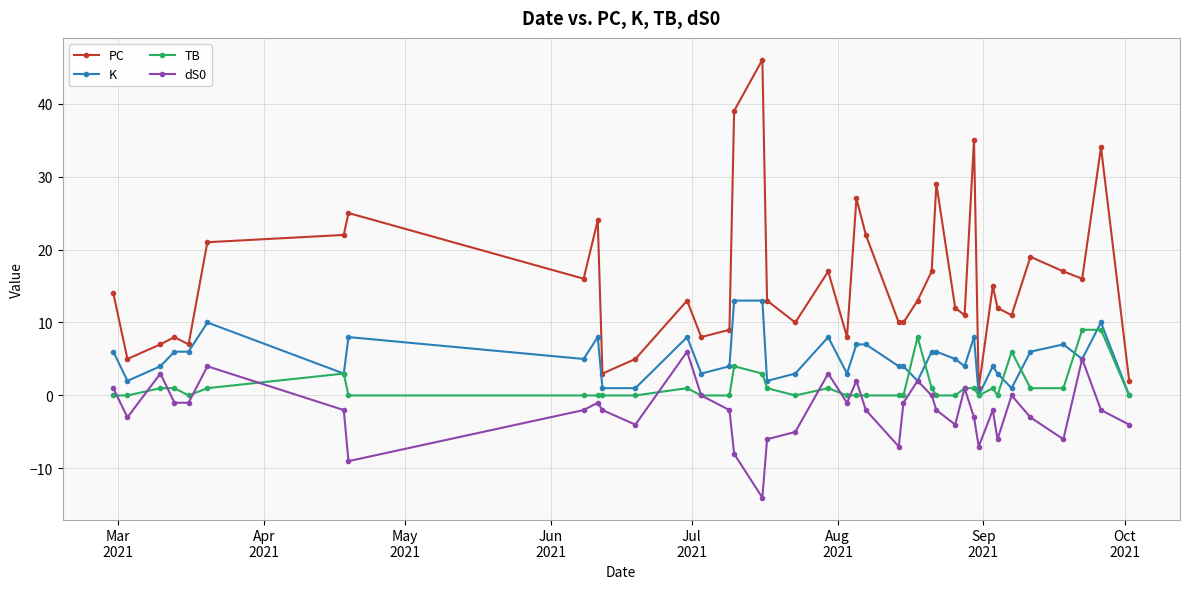

What is the minimum value for dS0?

-14